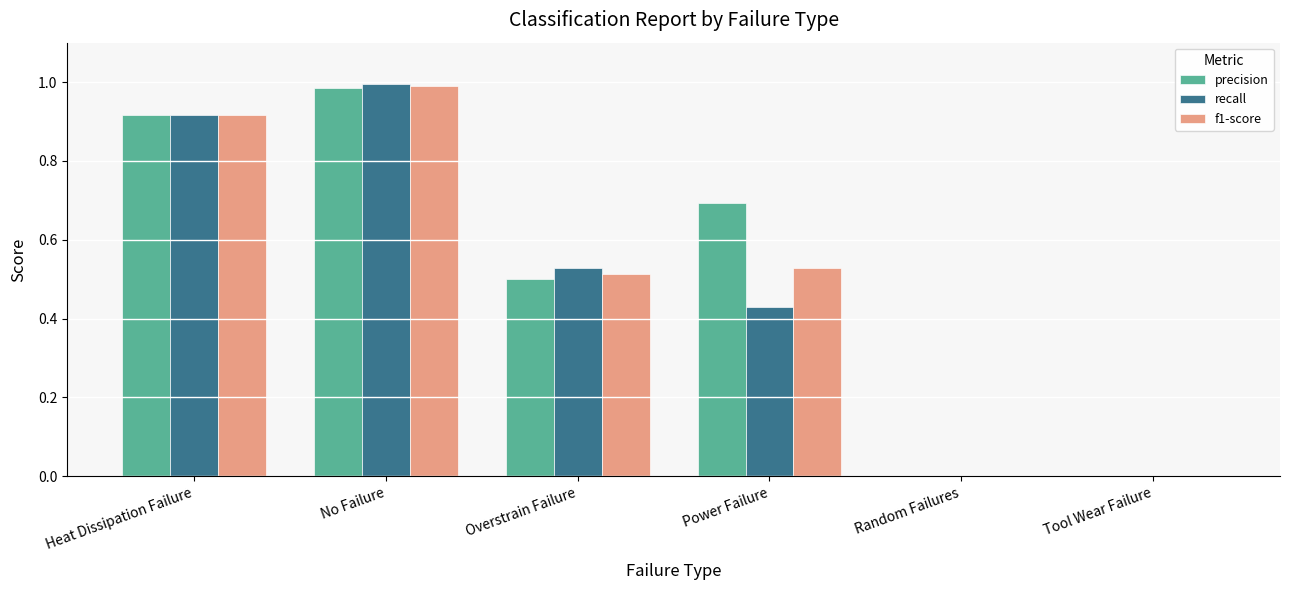

True or false: recall has a value of 0.4 at Random Failures.

False